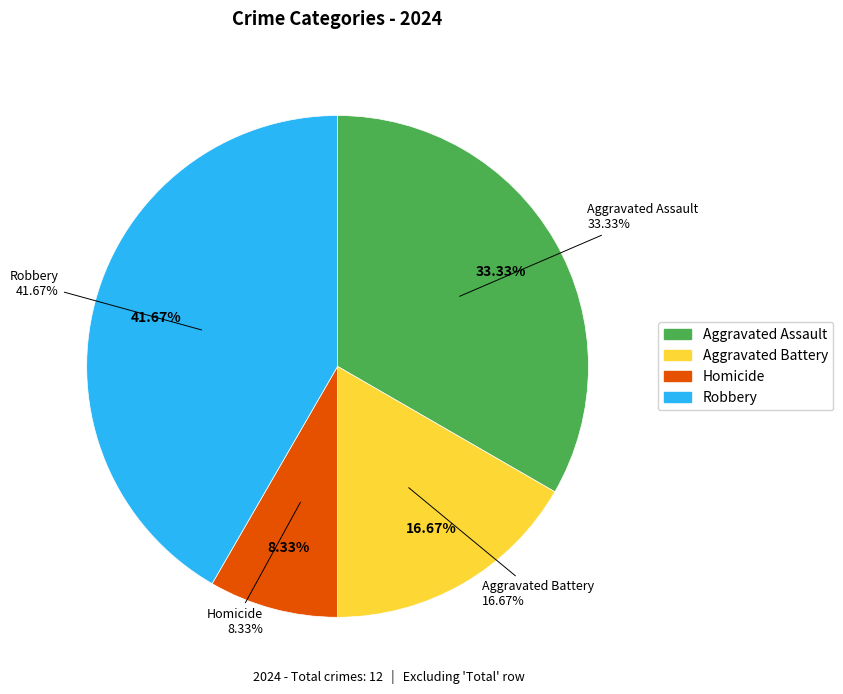

Between Robbery and Aggravated Assault, which is larger?

Robbery